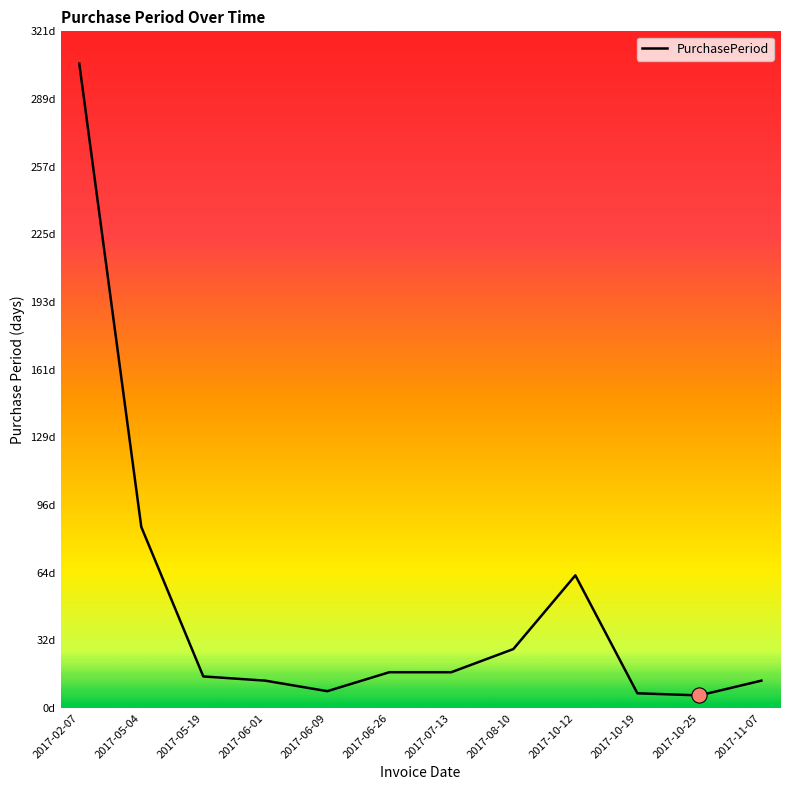

What is the change in value from 2017-07-13 to 2017-10-25?

-11